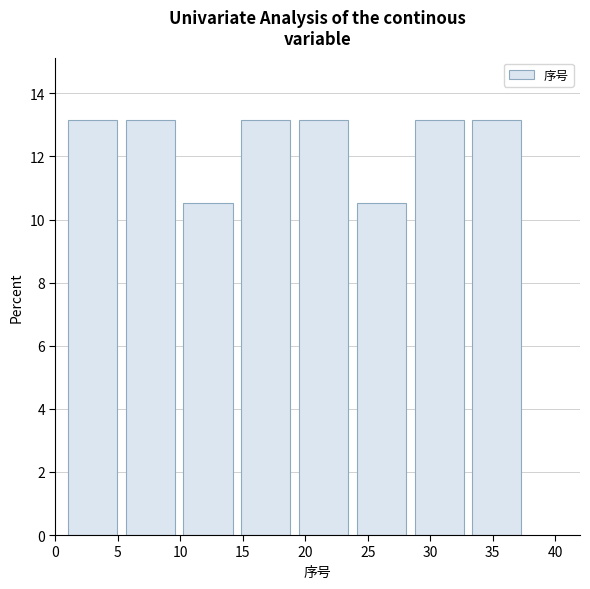

Reading left to right, list every bar in this chart as the range it spans on the x-axis followed by its height. Neither the bar edges nor the heights are printed on the chart, so give them approximately, as read against the axes.

1.0 to 5.5: 13.2
5.5 to 10.5: 13.2
10.5 to 15.0: 10.6
15.0 to 19.5: 13.2
19.5 to 24.0: 13.2
24.0 to 29.0: 10.6
29.0 to 33.5: 13.2
33.5 to 38.0: 13.2